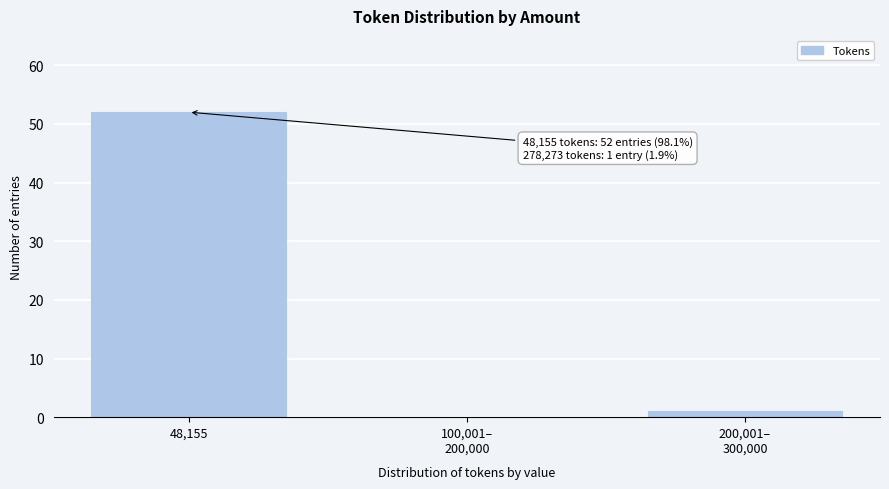

At which category does the chart reach its peak across all series?

48,155